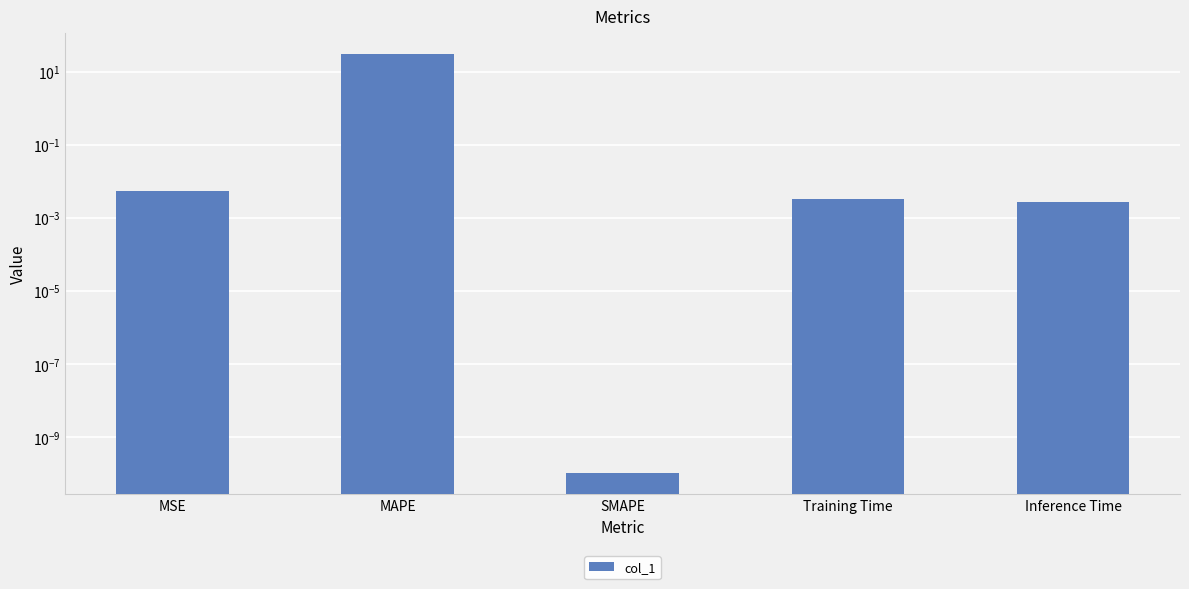

How many series are shown in this chart?

1